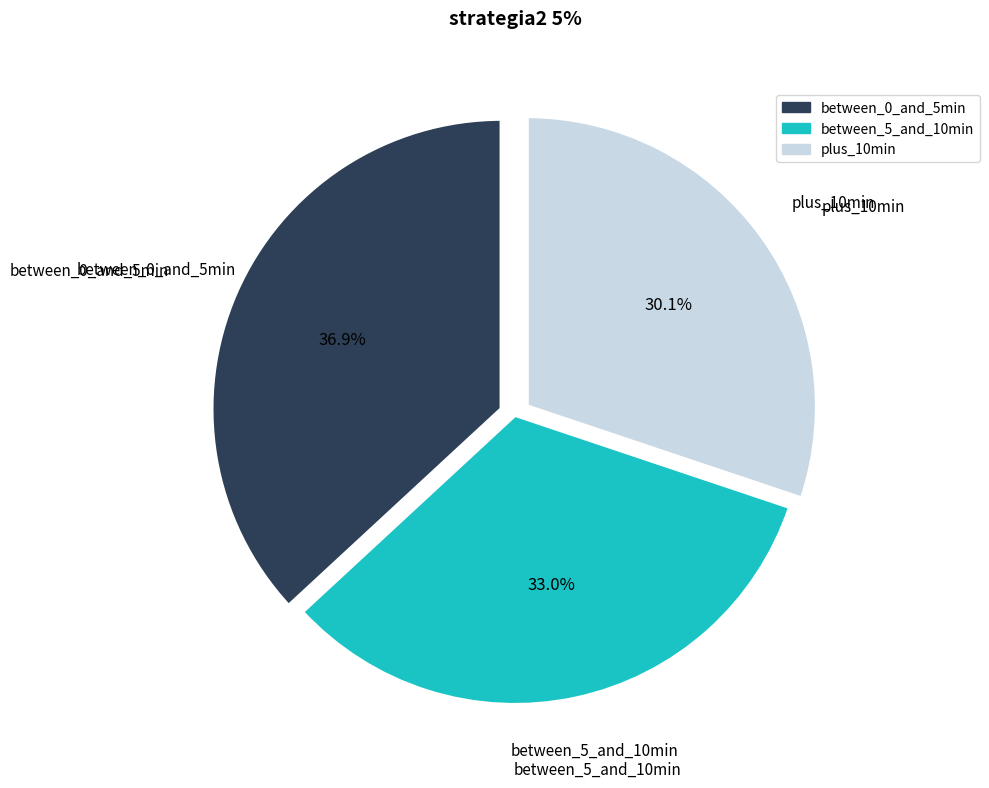

Does any single category account for the majority?

No